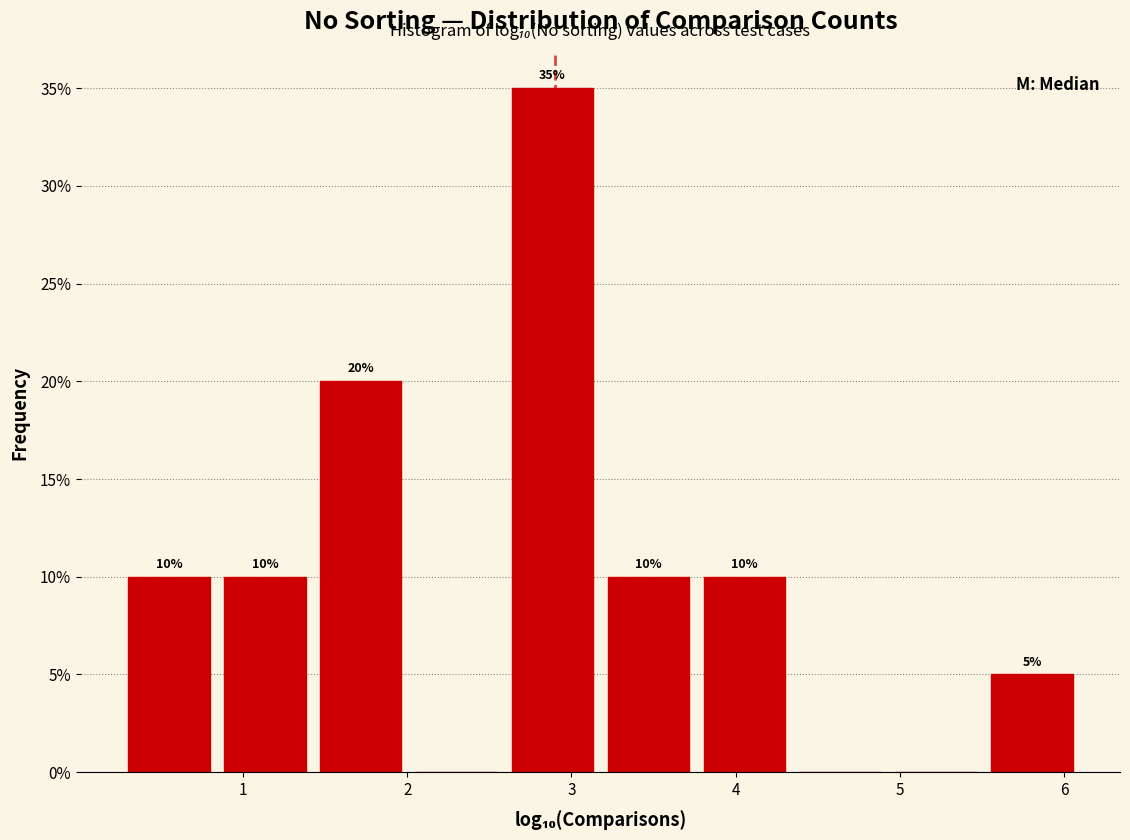

Over which range of the x-axis is the bar tallest?

2.6 to 3.2